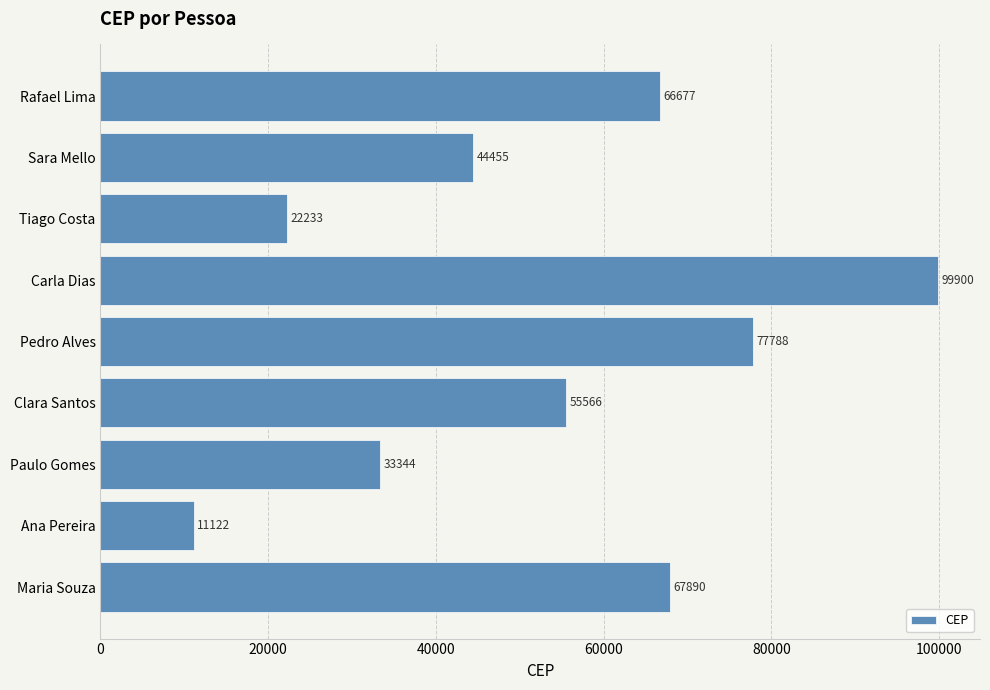

Does the chart contain any negative values?

No